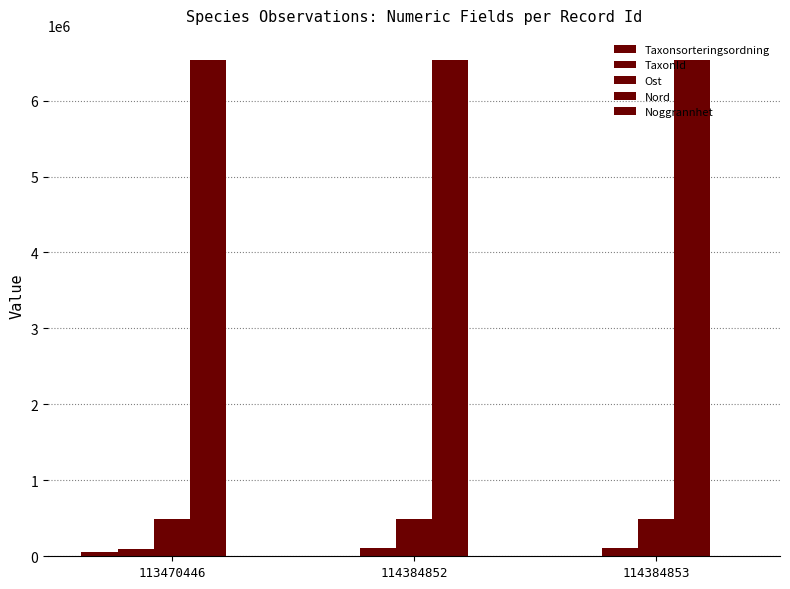

Are the bars grouped side by side (vs. stacked)?

Yes